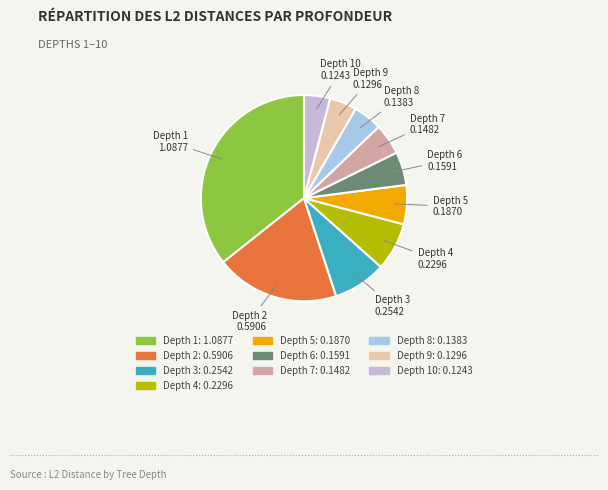

How many slices are in this pie chart?

10